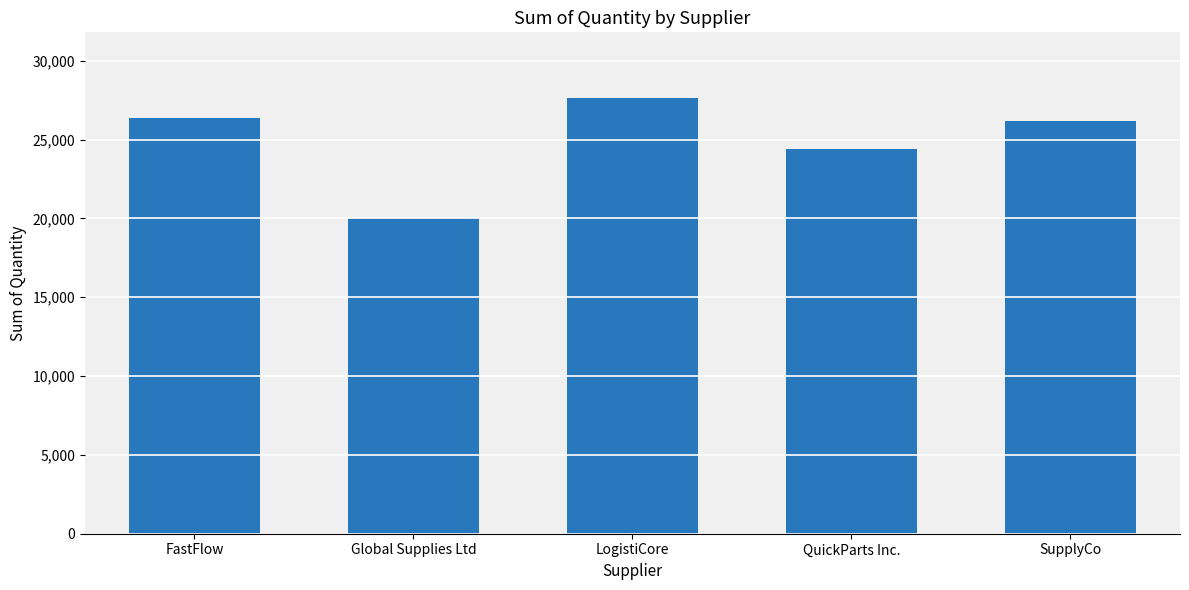

Reading right to left, list all the values displayed in this chart.

SupplyCo=26146	QuickParts Inc.=24417	LogistiCore=27649	Global Supplies Ltd=19995	FastFlow=26366